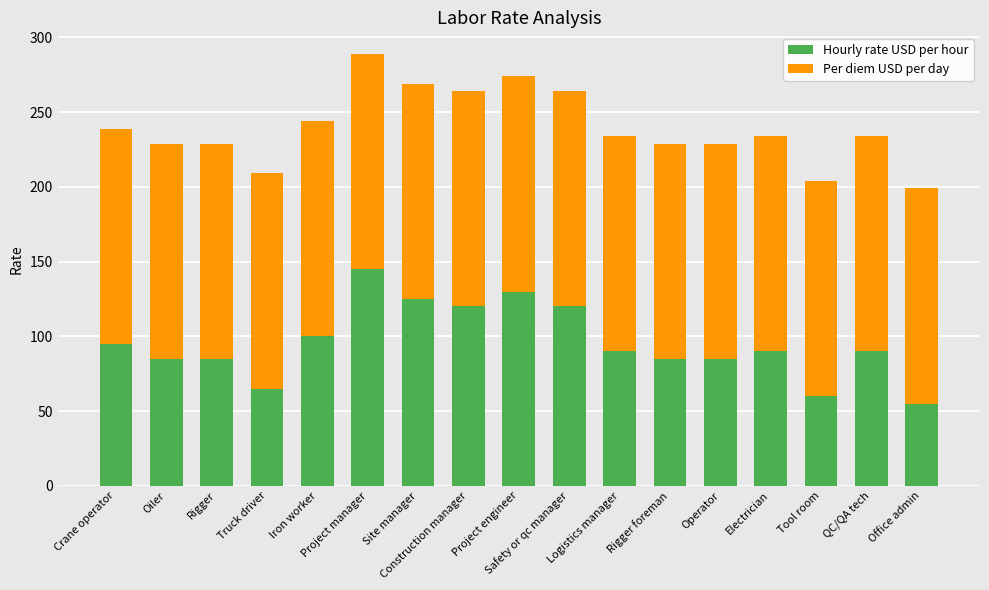

What is the average value of the Hourly rate USD per hour series?

96